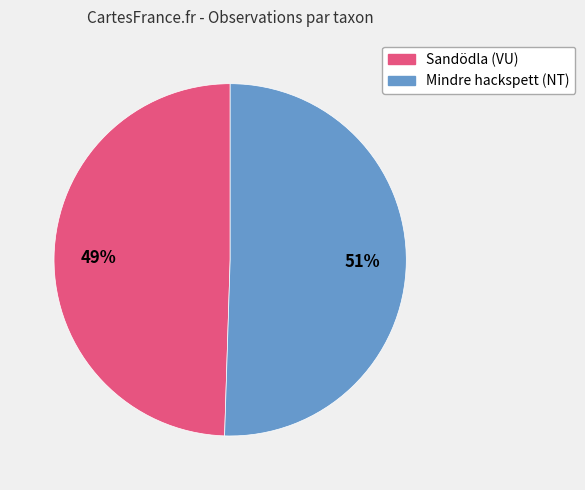

How many slices are in this pie chart?

2